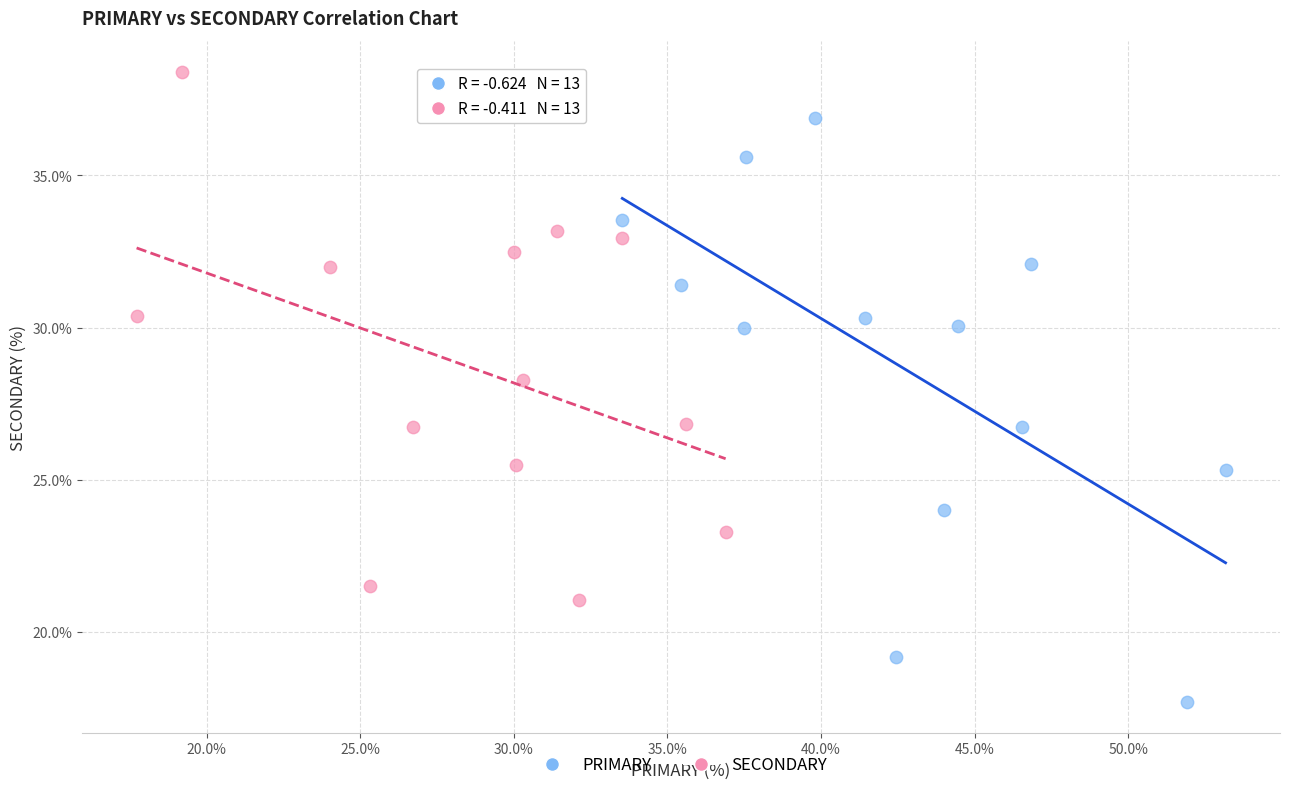

Which series contains the lowest Y value?

PRIMARY